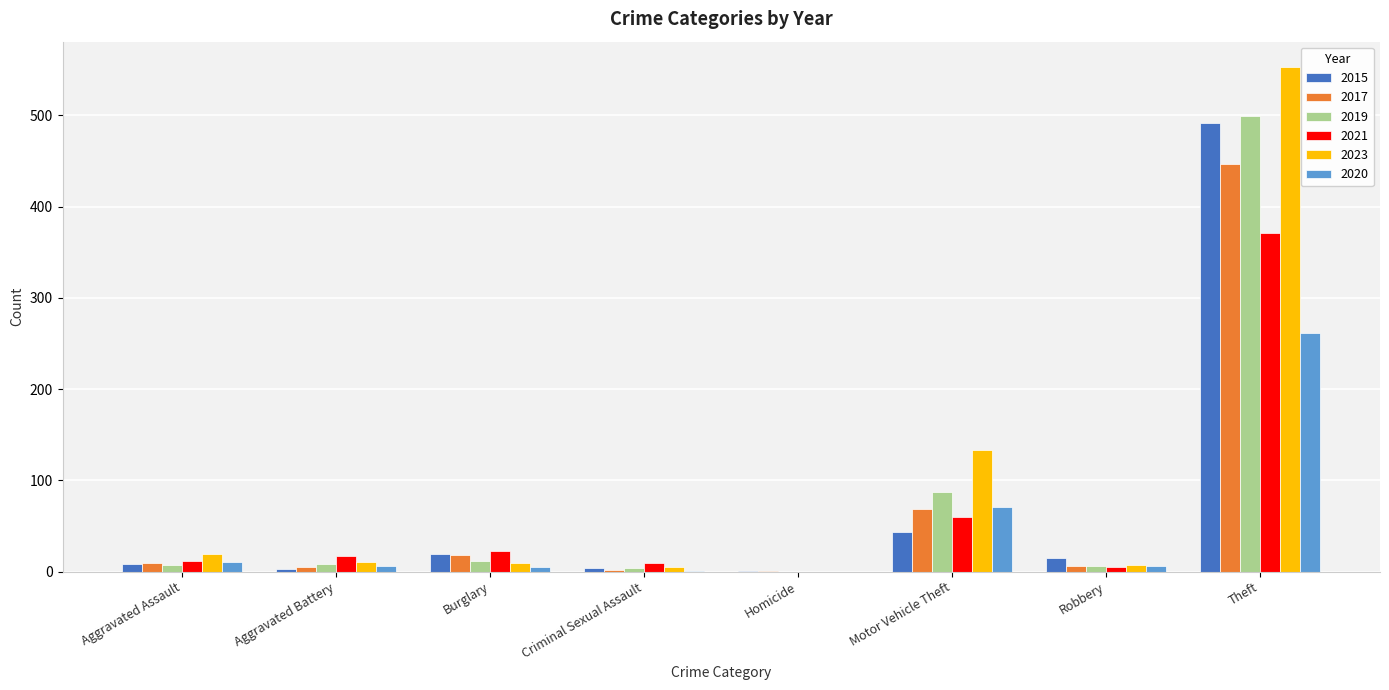

What is the maximum value shown in the chart?

553